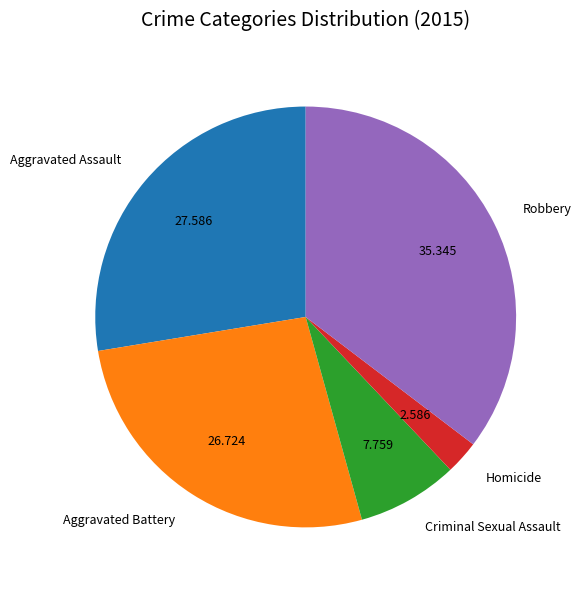

Combined, do Aggravated Battery and Criminal Sexual Assault account for over 50%?

No